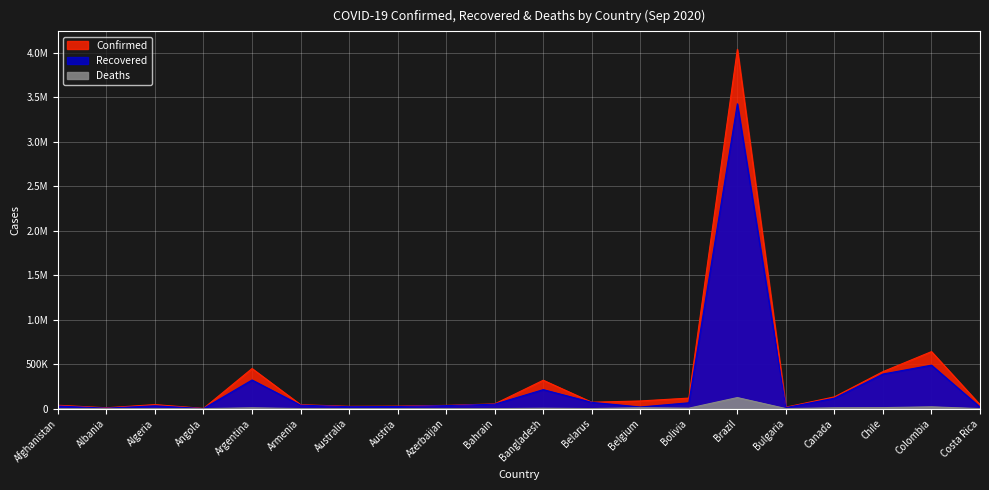

True or false: Deaths has a value of 658 at Bulgaria.

True